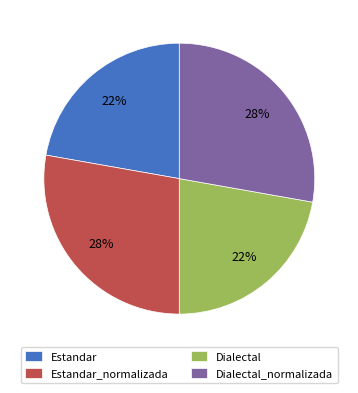

Do Dialectal_normalizada and Estandar_normalizada together represent more than half of the pie?

Yes